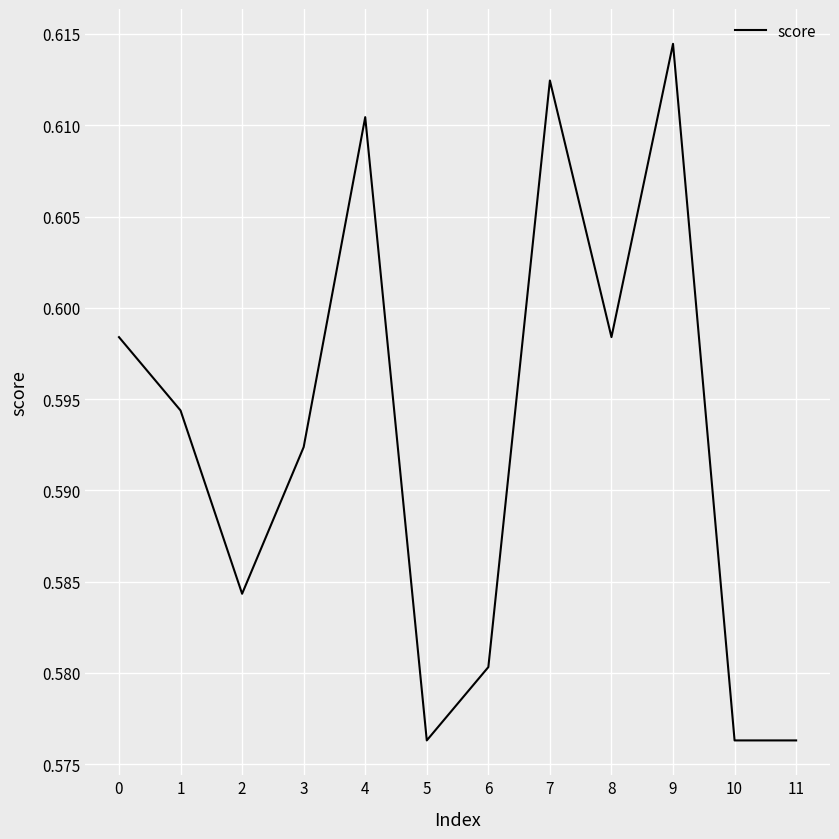

How many lines are shown in the chart?

1